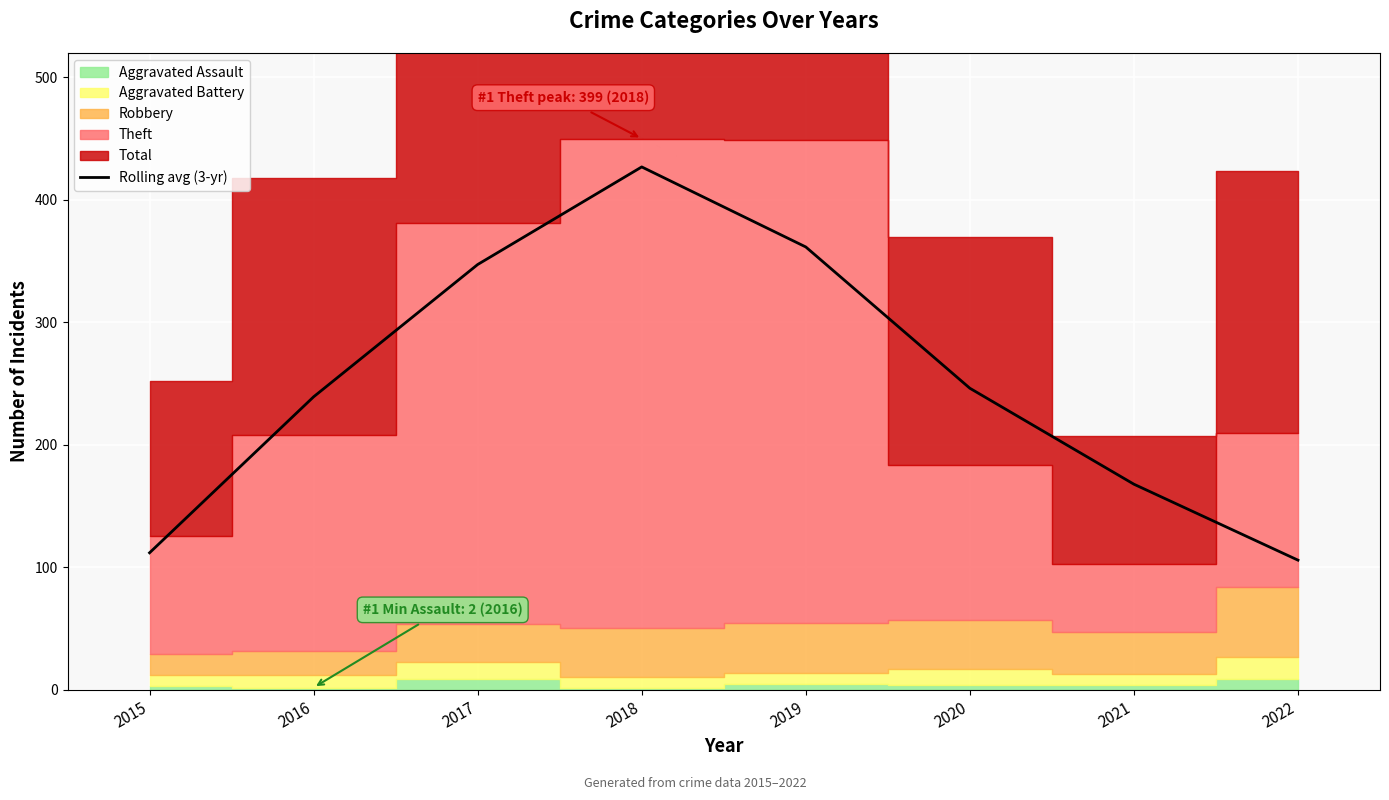

True or false: the data has more than 2 interior local peaks.

False